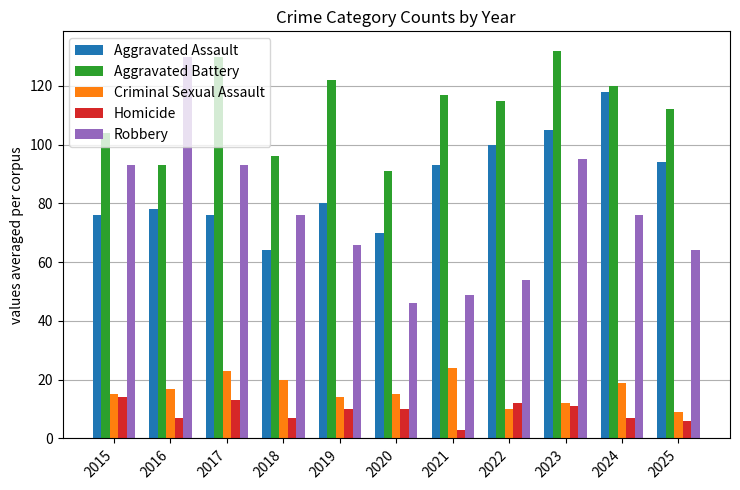

The Aggravated Assault series shows 80 at 2019. True or false?

True